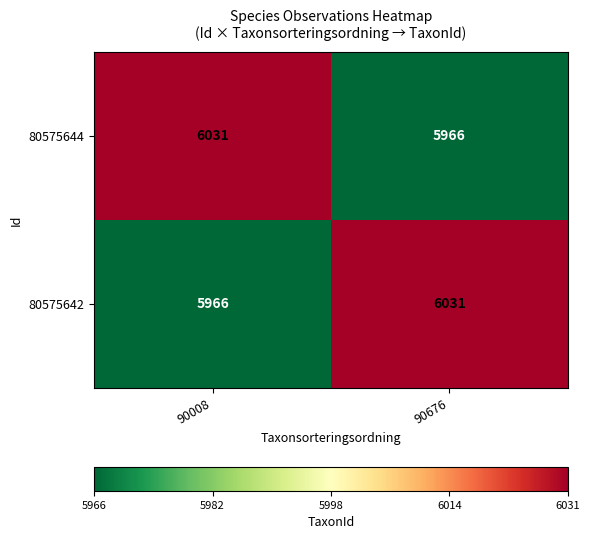

True or false: 80575642 has a value of 6031 at 90676.

True